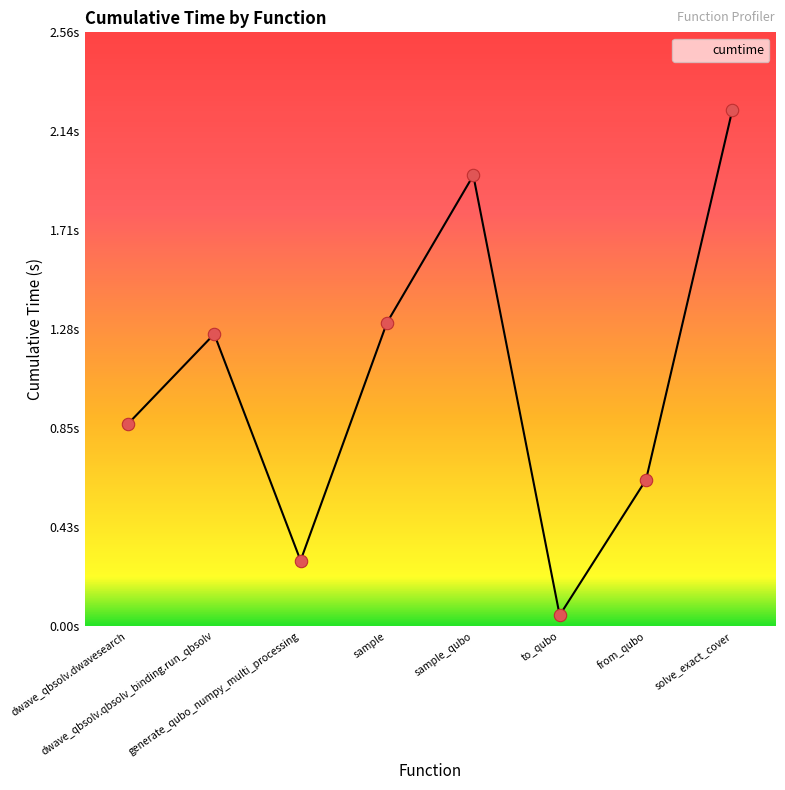

Between from_qubo and sample_qubo, which is larger?

sample_qubo